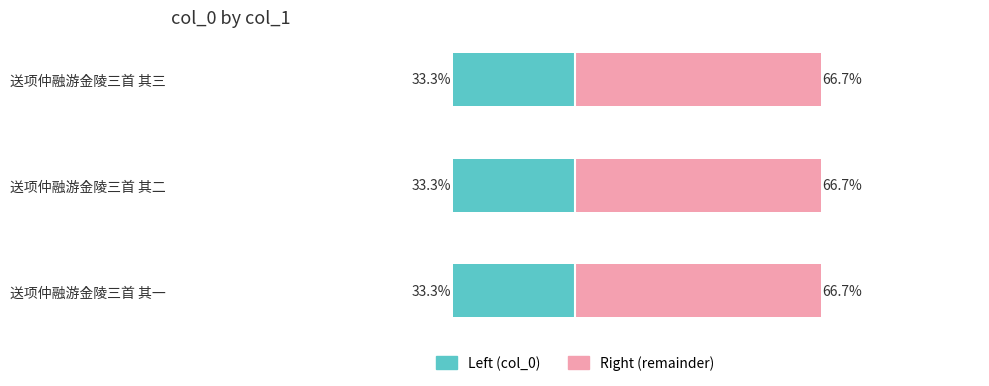

Between 送项仲融游金陵三首 其二 and 送项仲融游金陵三首 其三, which is larger?

送项仲融游金陵三首 其三